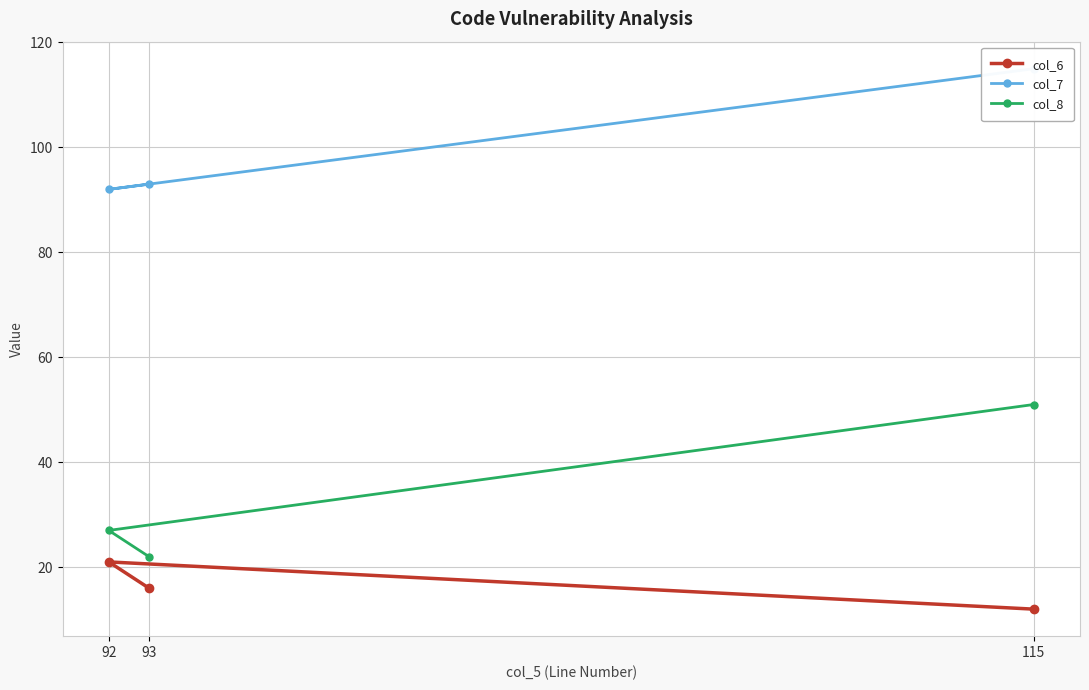

What is the value of the col_8 point at the 3rd from the left?

51